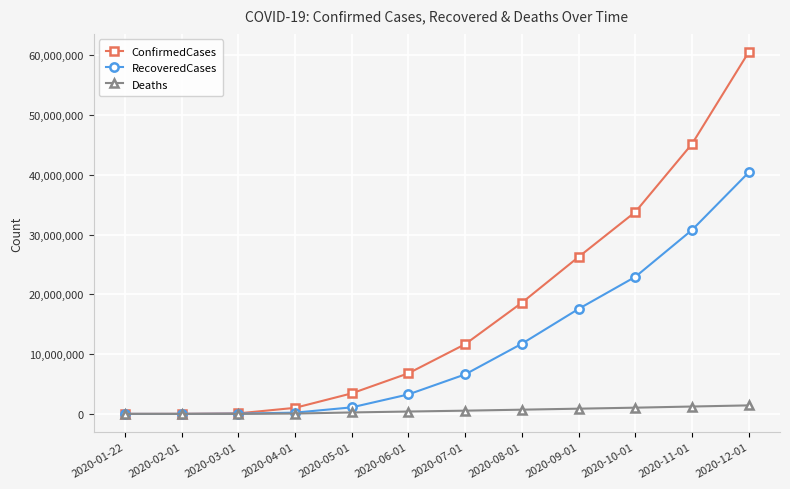

Is the value of RecoveredCases at 2020-10-01 greater than the value of Deaths at 2020-06-01?

Yes